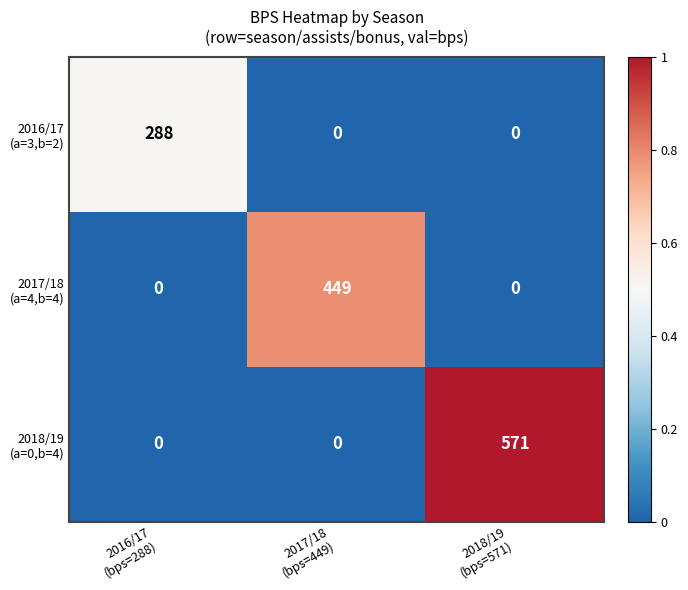

What is the greatest value displayed?

571